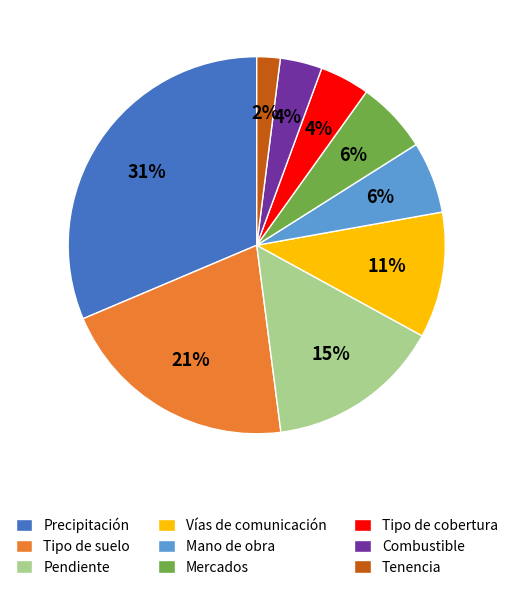

Which slice is the smallest?

Tenencia